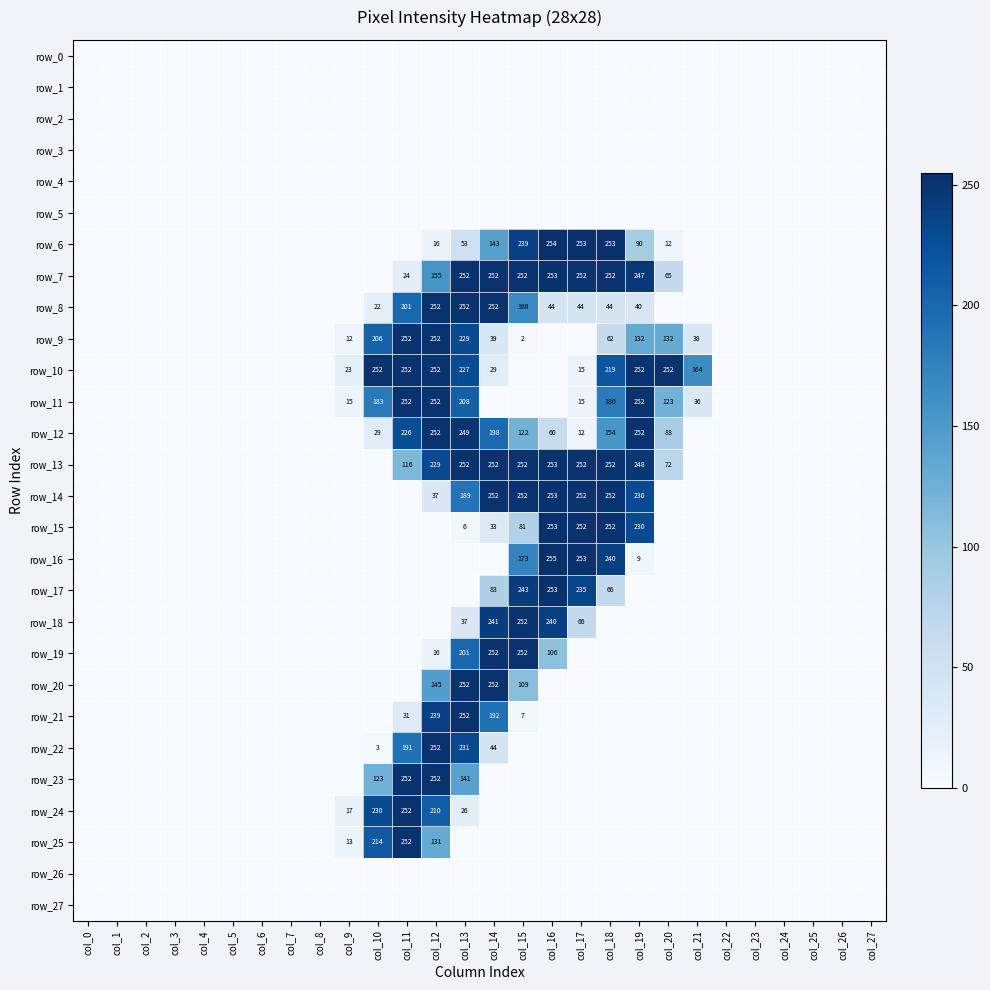

Where is row_19 nearest to the value 126?

col_16